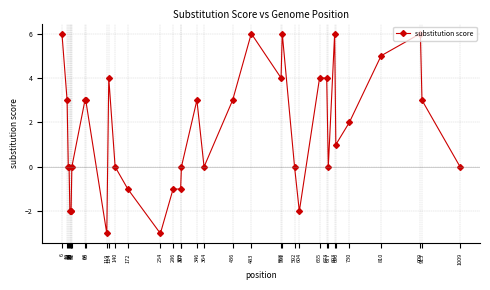

How many values are between 0 and 4?

21